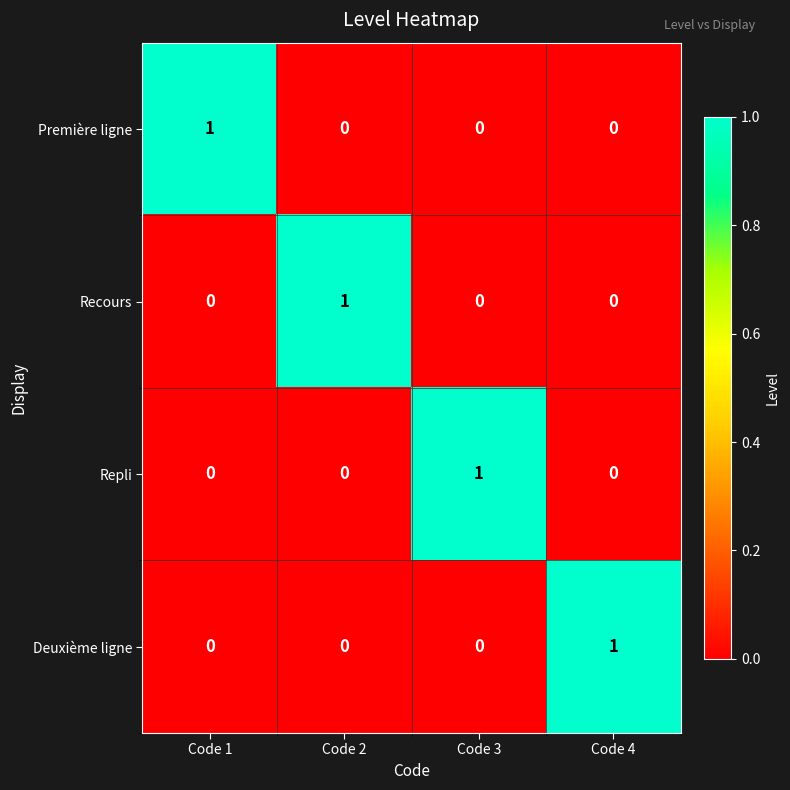

True or false: Première ligne has a value of -1 at Code 4.

False